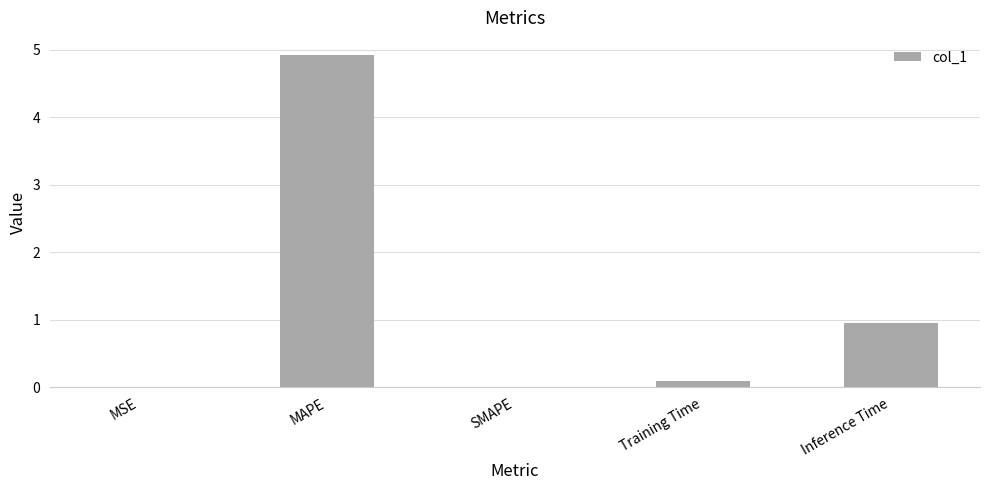

Which category has the highest value across all series?

MAPE